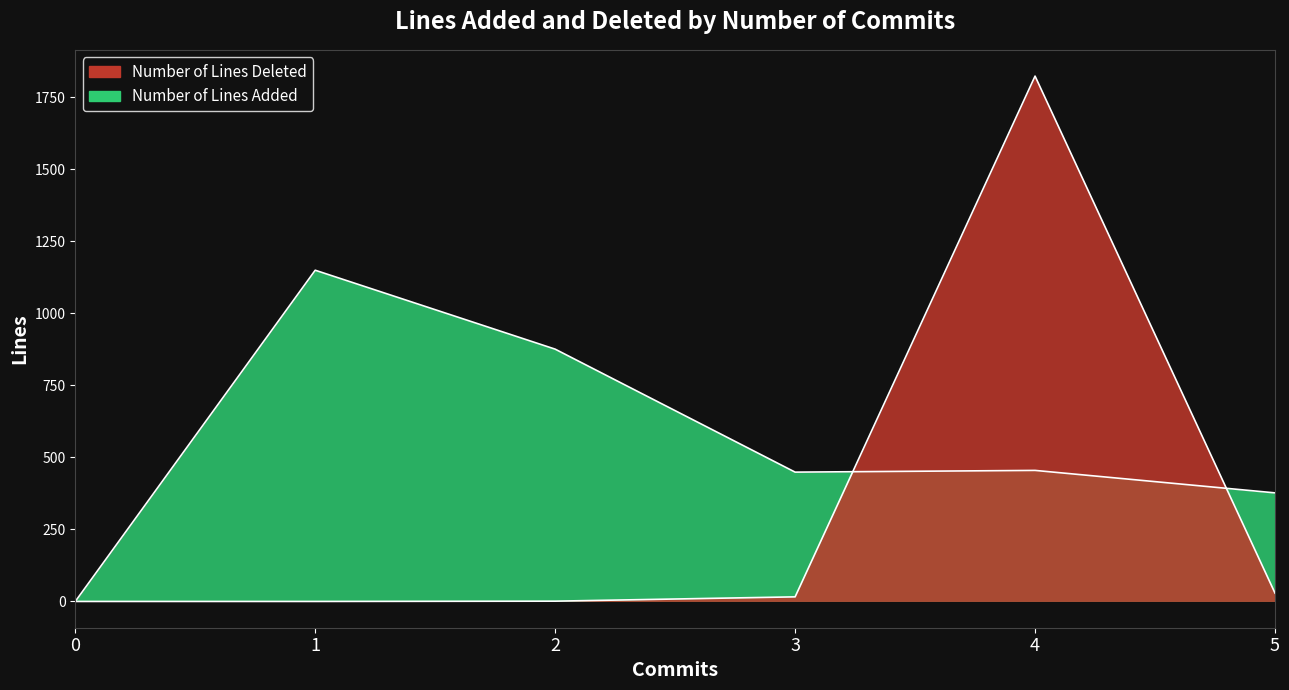

Count the number of data series in this chart.

2